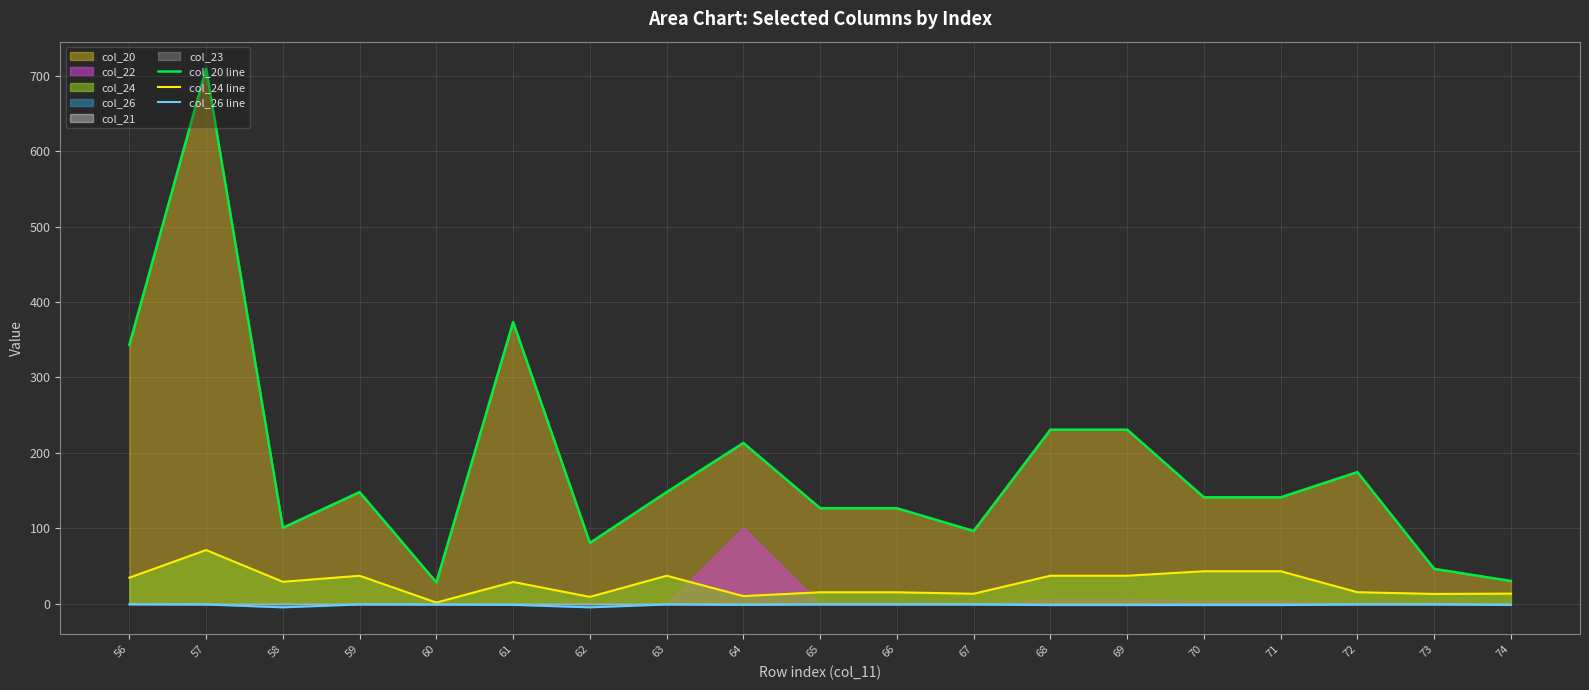

True or false: col_26 line and col_24 line cross at least once.

False